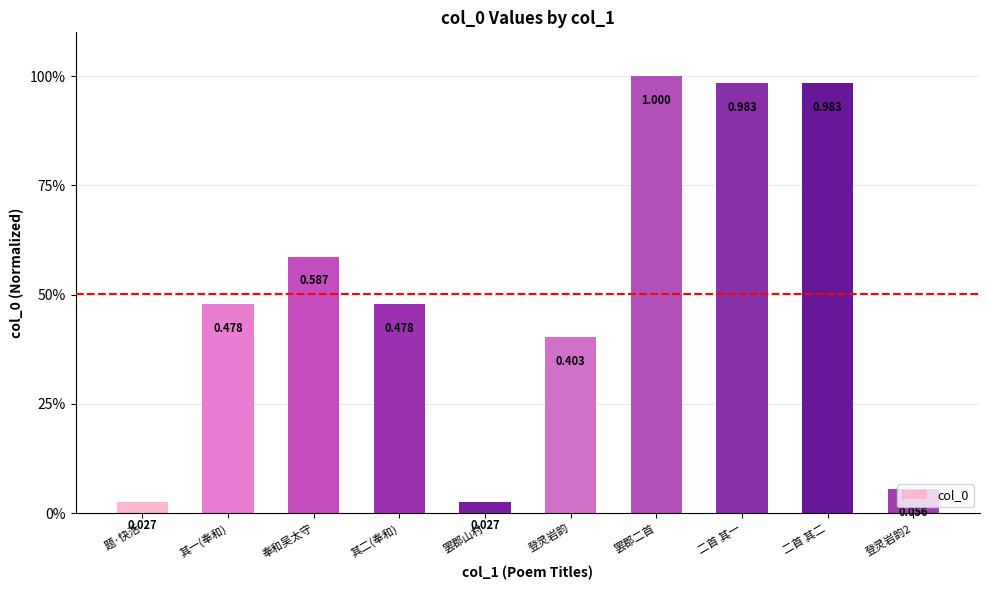

Between 其一(奉和) and 题·快活, which is larger?

其一(奉和)